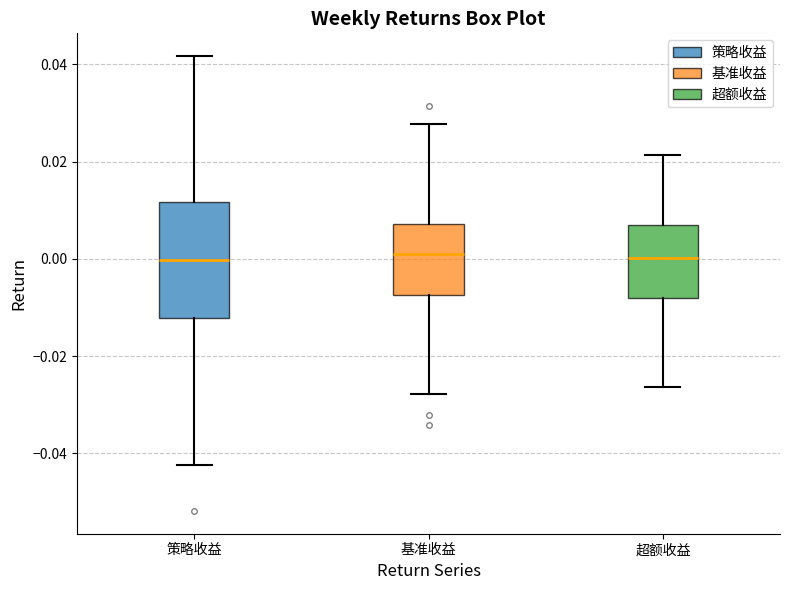

Which box is the tallest, from its lower edge to its upper edge?

策略收益